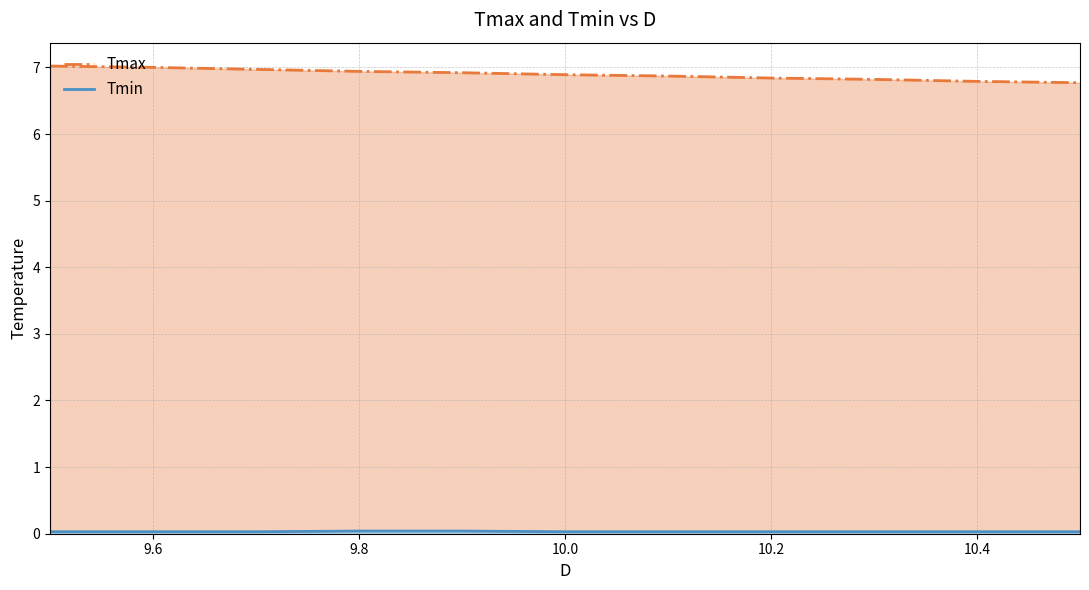

Reading left to right, list all the values displayed in this chart.

Tmax: 7.0	7.0	7.0	6.9	6.9	6.9	6.9	6.8	6.8	6.8	6.8
Tmin: 0.0	0.0	0.0	0.0	0.0	0.0	0.0	0.0	0.0	0.0	0.0